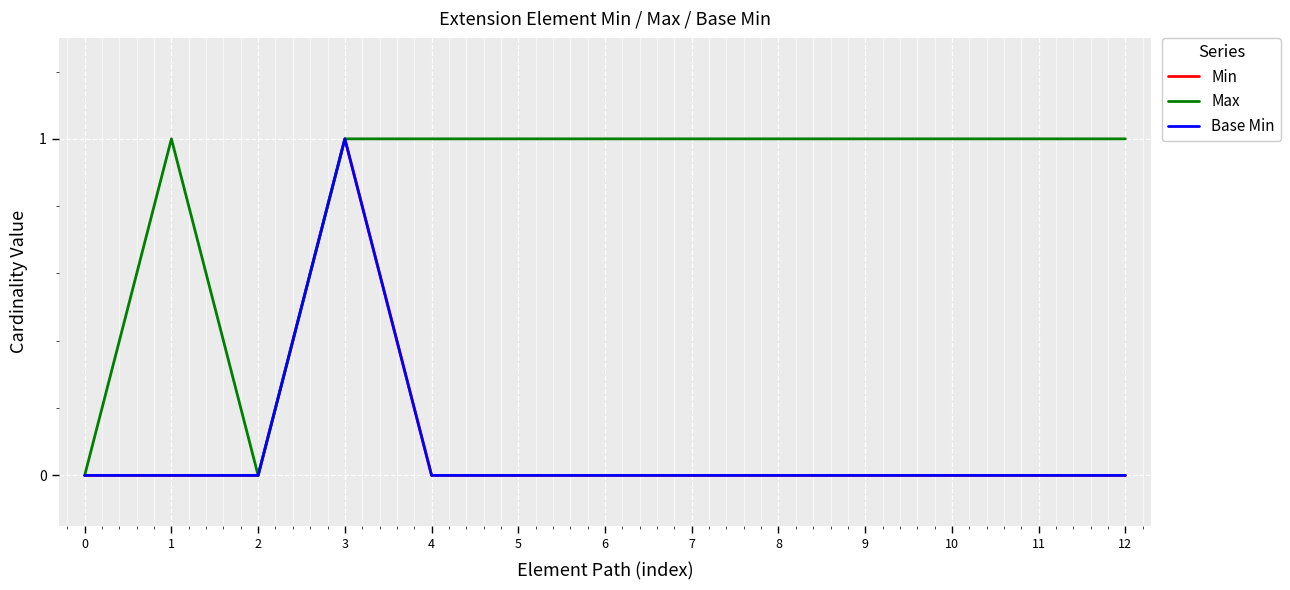

Does the chart display data point markers on the line(s)?

No